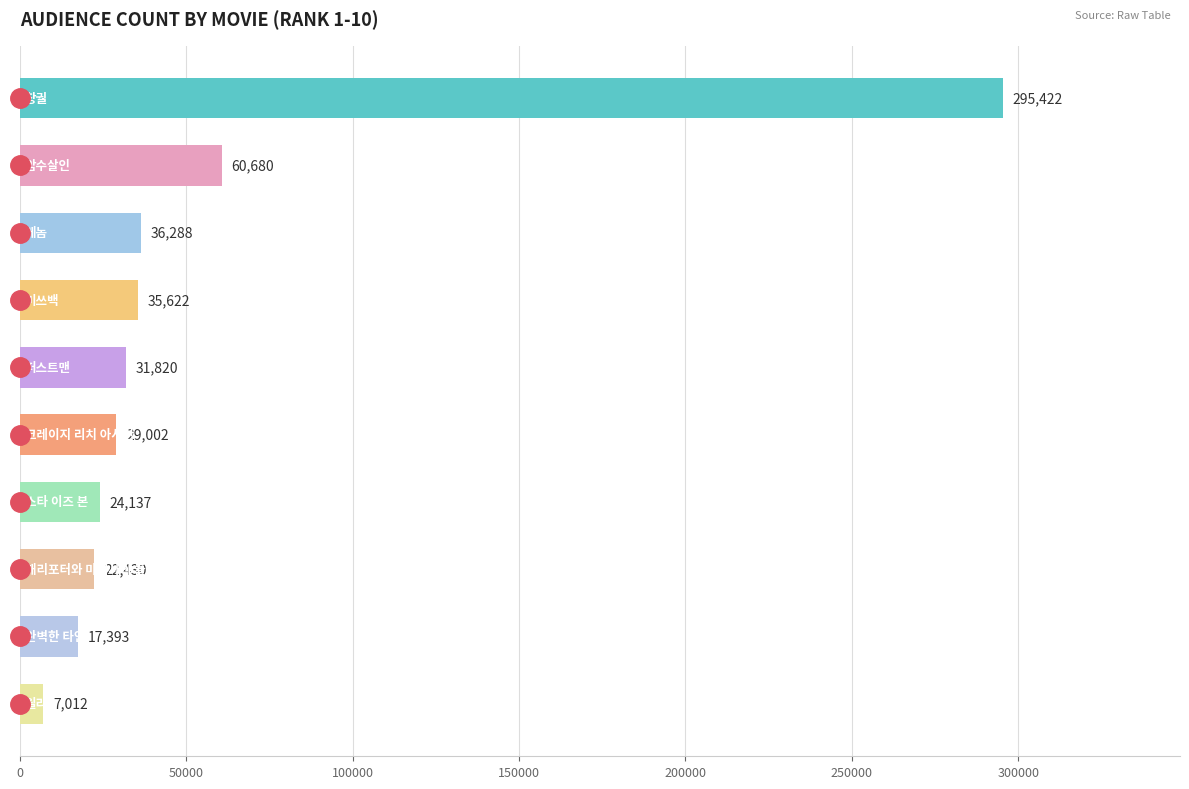

What is the minimum value shown in the chart?

7012